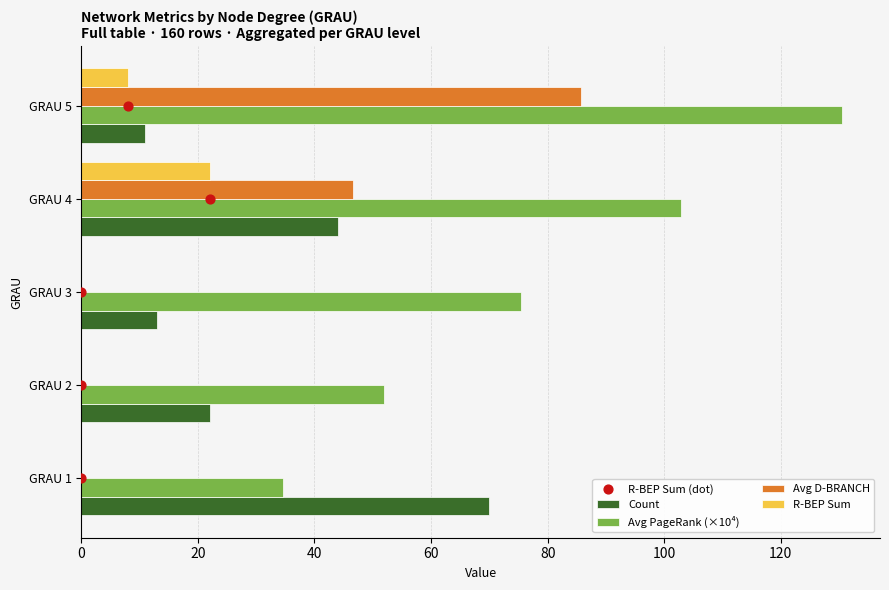

Is the value of Count at GRAU 3 greater than the value of Avg PageRank (×10⁴) at GRAU 2?

No